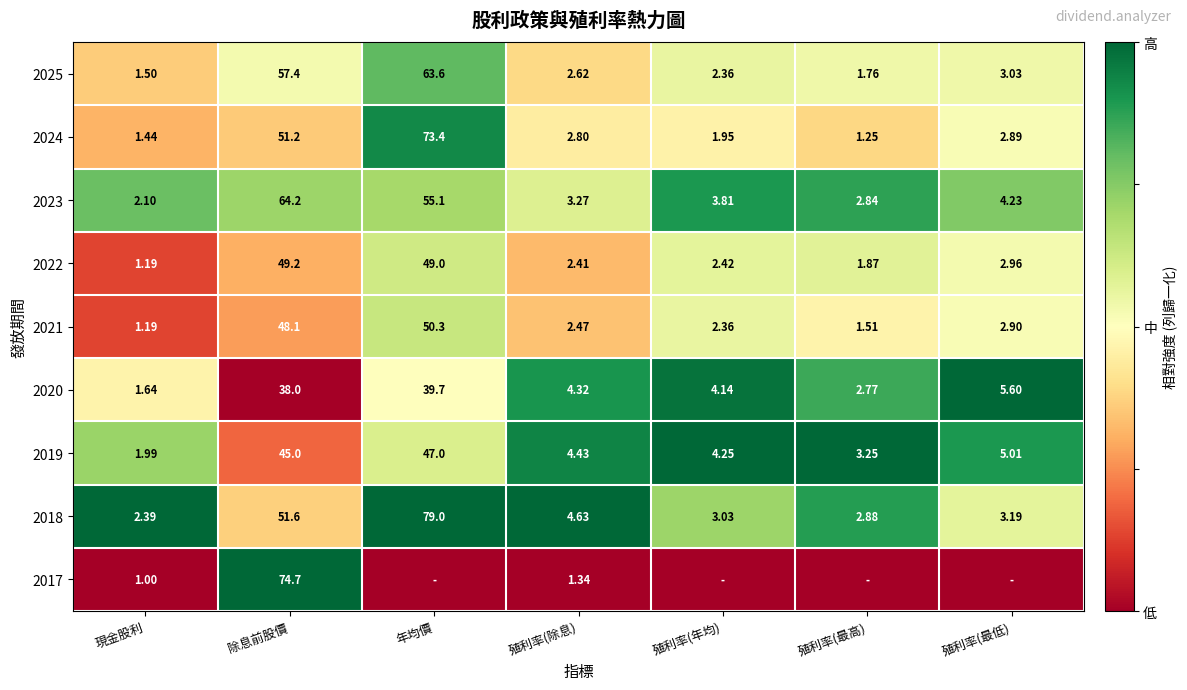

List the labels in order of 2023 value, largest first.

除息前股價, 年均價, 殖利率(最低), 殖利率(年均), 殖利率(除息), 殖利率(最高), 現金股利